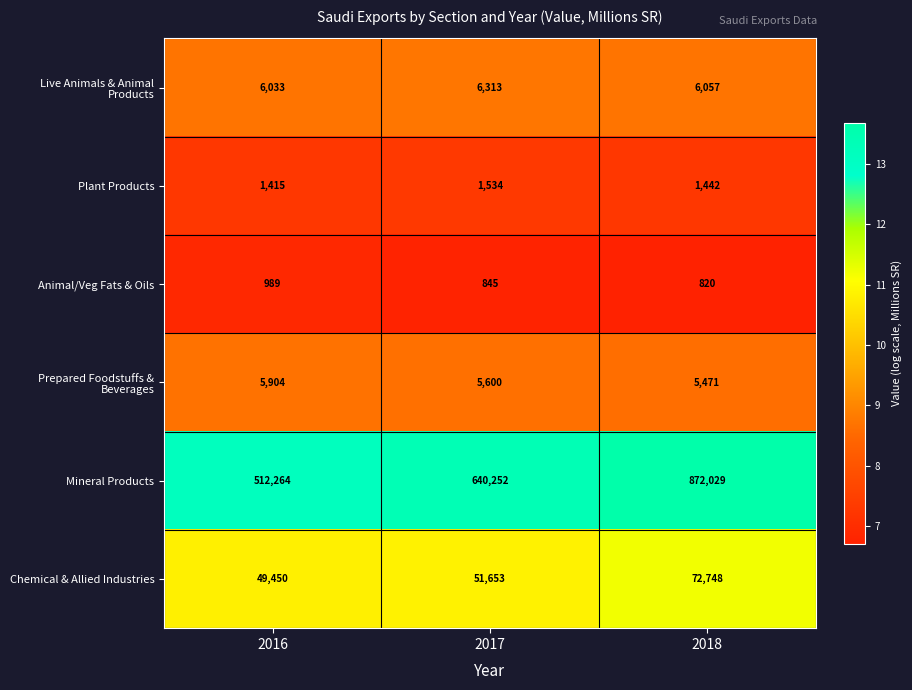

Which series has the largest range (max minus min)?

Mineral Products